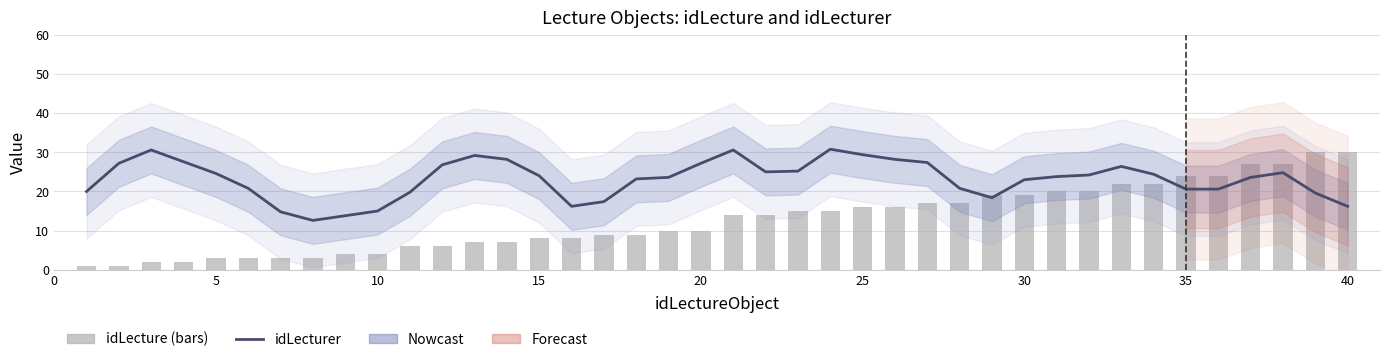

True or false: idLecture has a value of 2.1 at 18.

False